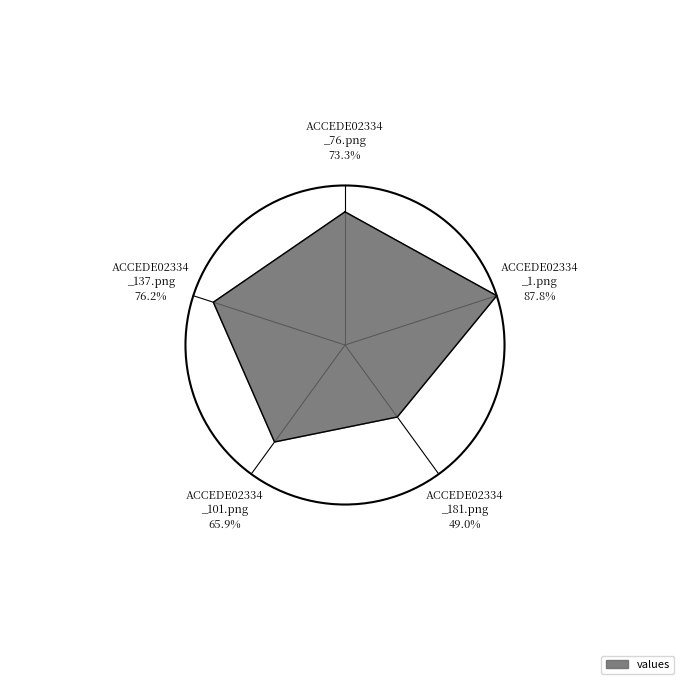

Is it true that ACCEDE02334_101.png is 19% of the pie?

True